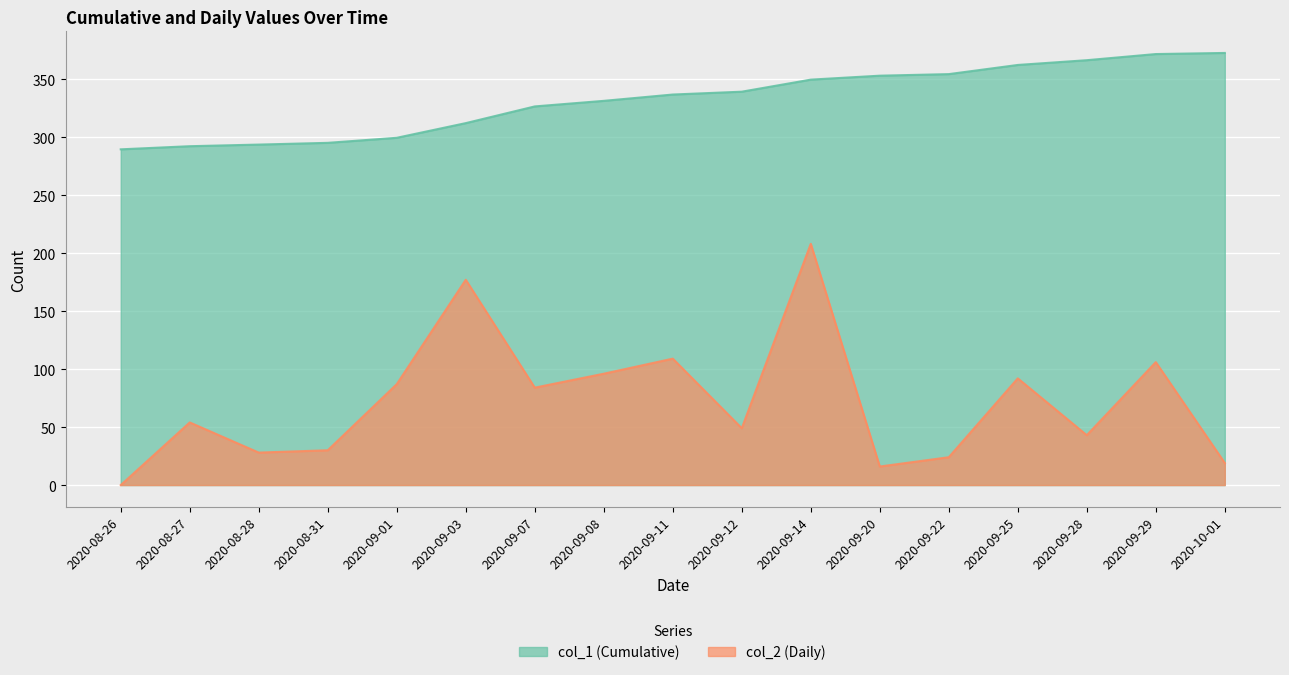

Between 2020-09-08 and 2020-10-01, which series saw the biggest shift?

col_2 (Daily)